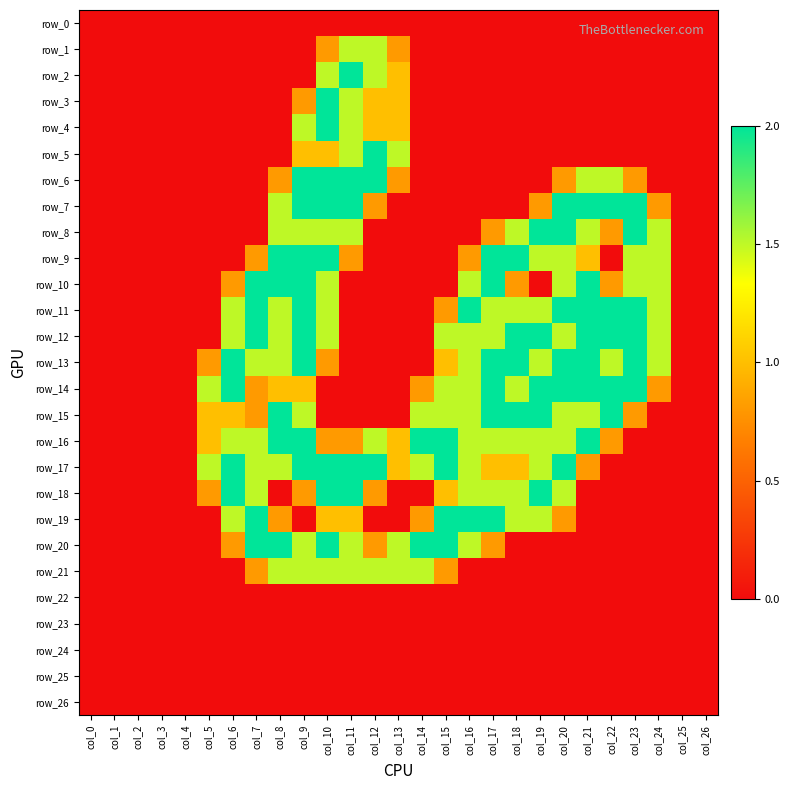

Is the value of row_5 at col_6 greater than the value of row_0 at col_26?

No